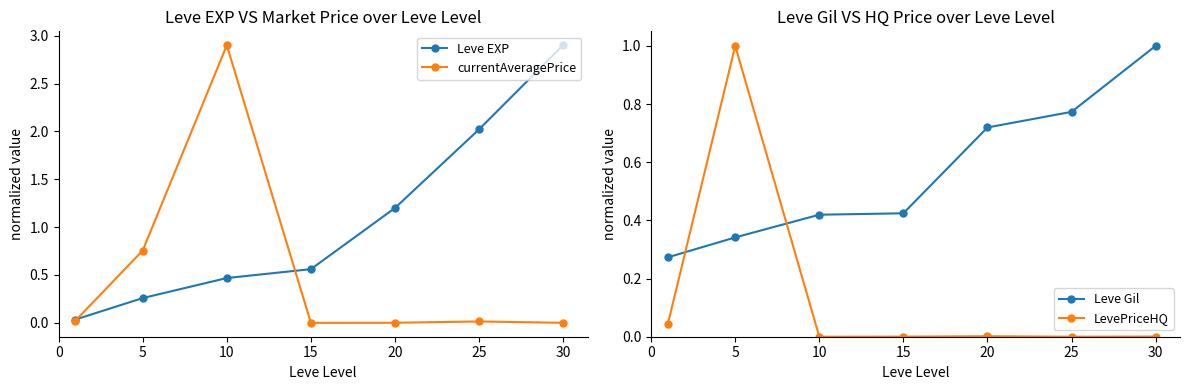

Which series changed the most between 25 and 30?

Leve EXP